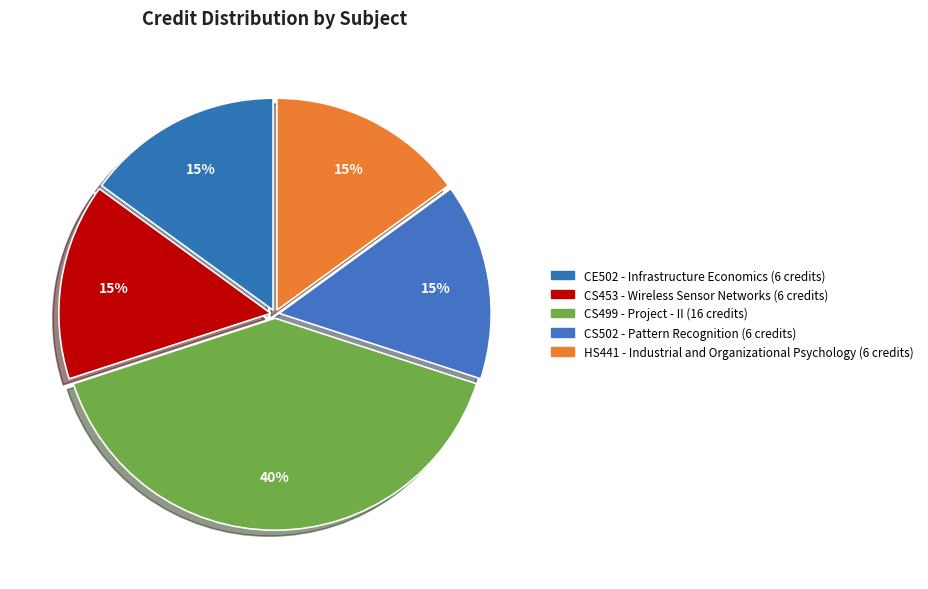

What is the total percentage of CS502 - Pattern Recognition and CS499 - Project - II?

55.0%